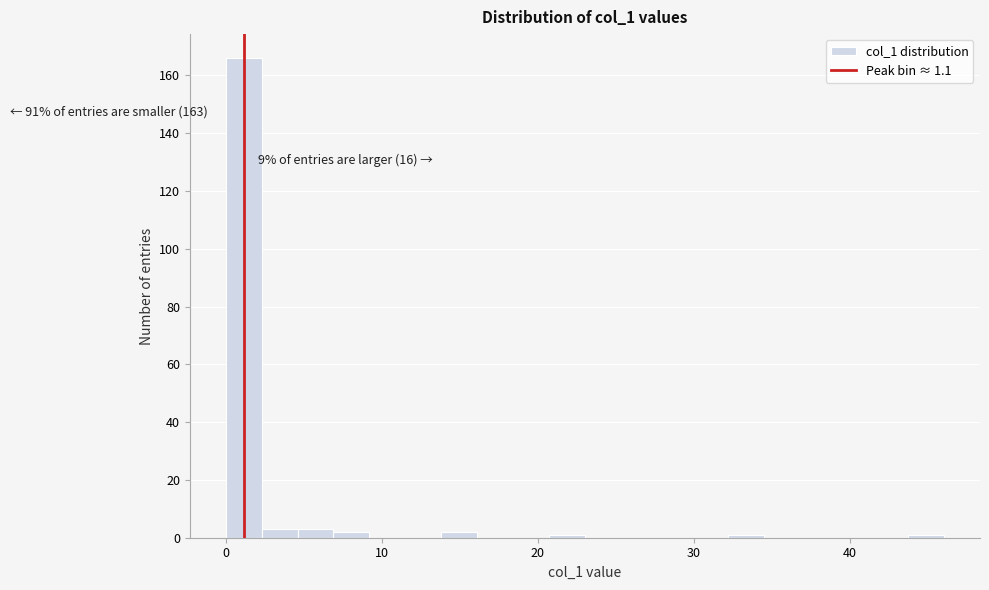

Read against the x-axis, roughly where is the centre of the tallest bar?

1